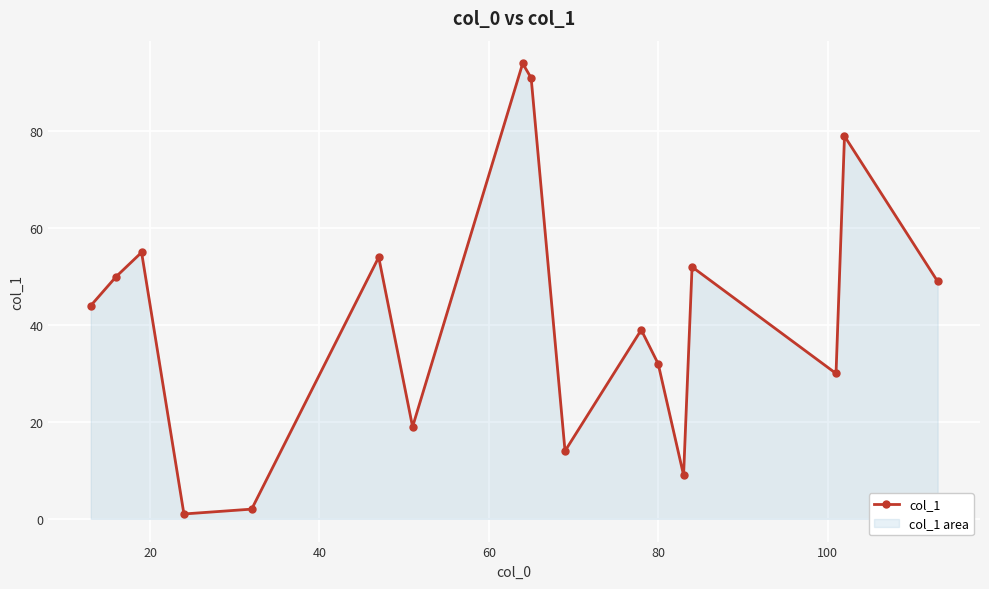

What is the maximum value shown in the chart?

94